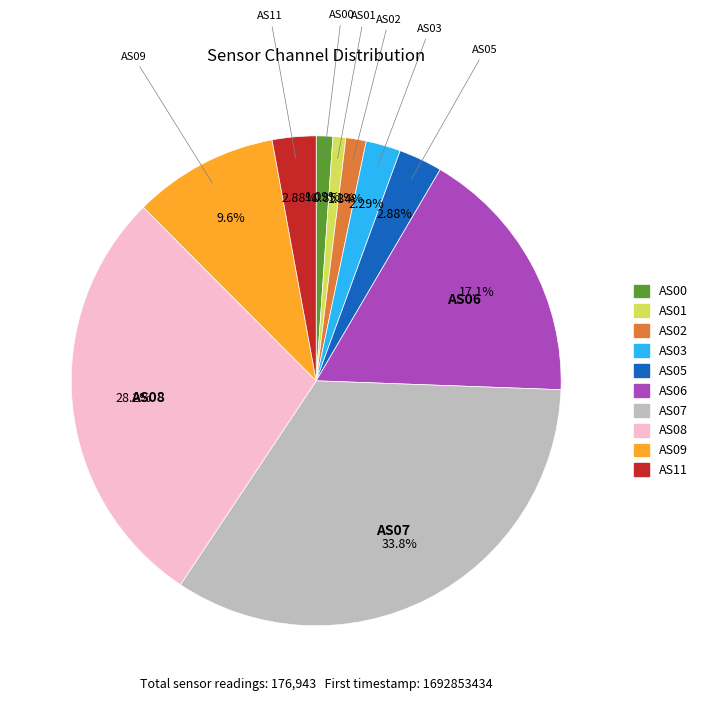

Between AS07 and AS09, which is larger?

AS07